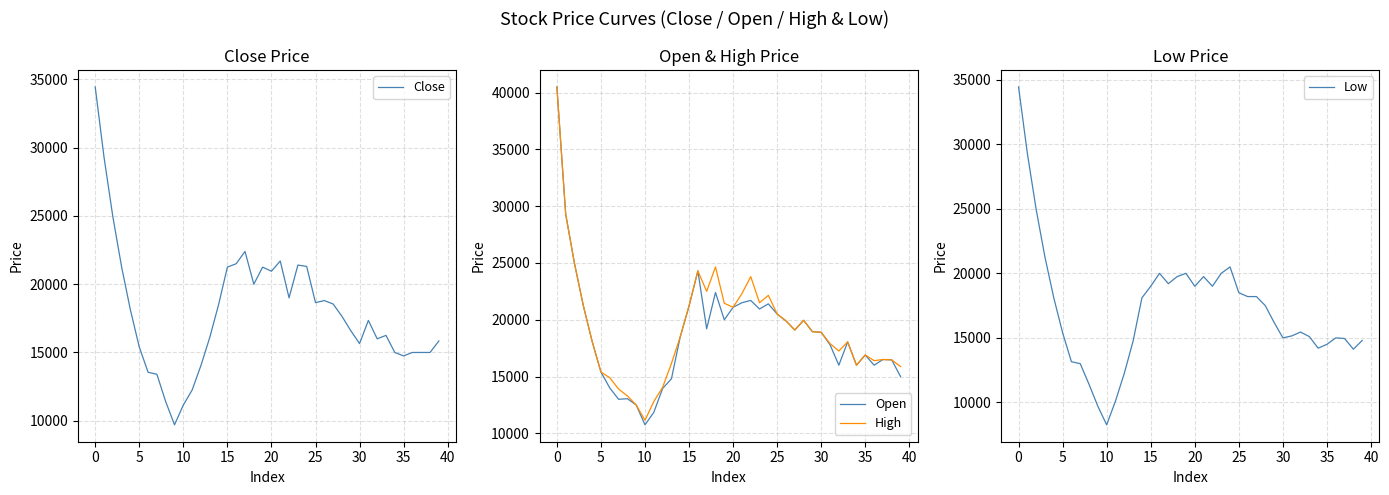

What is the difference between the highest and lowest values at 12?

1800